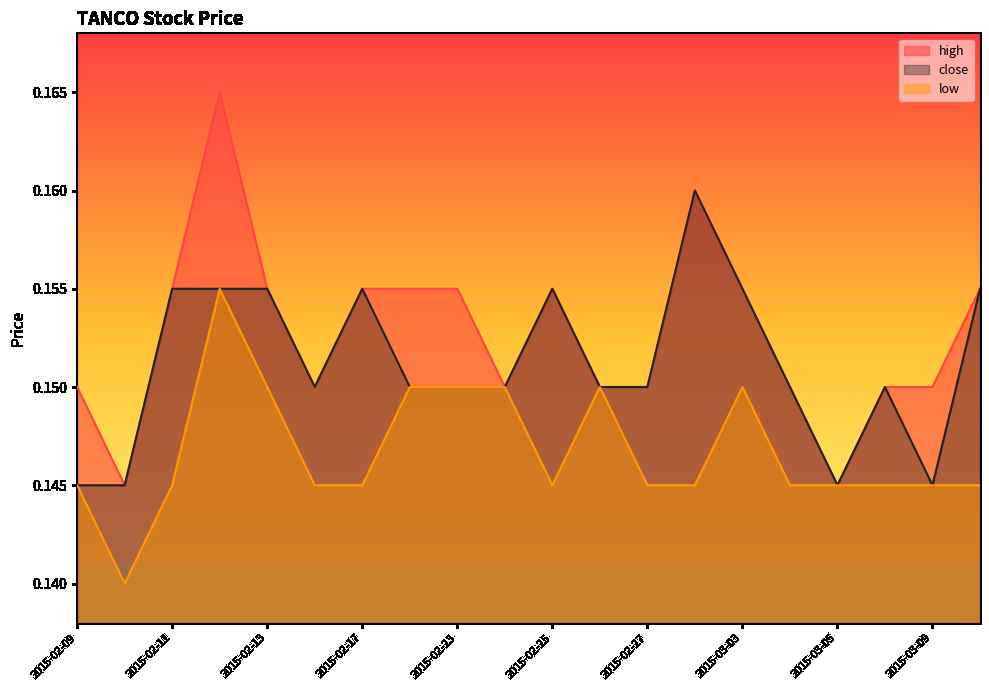

What is the sum of the close values at 2015-02-24 and 2015-03-02?

0.3